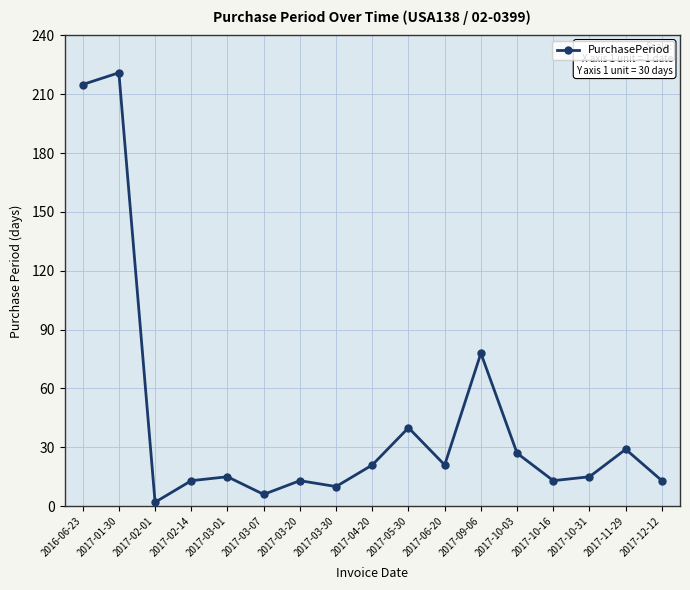

What is the label of the 15th point from the left?

2017-10-31